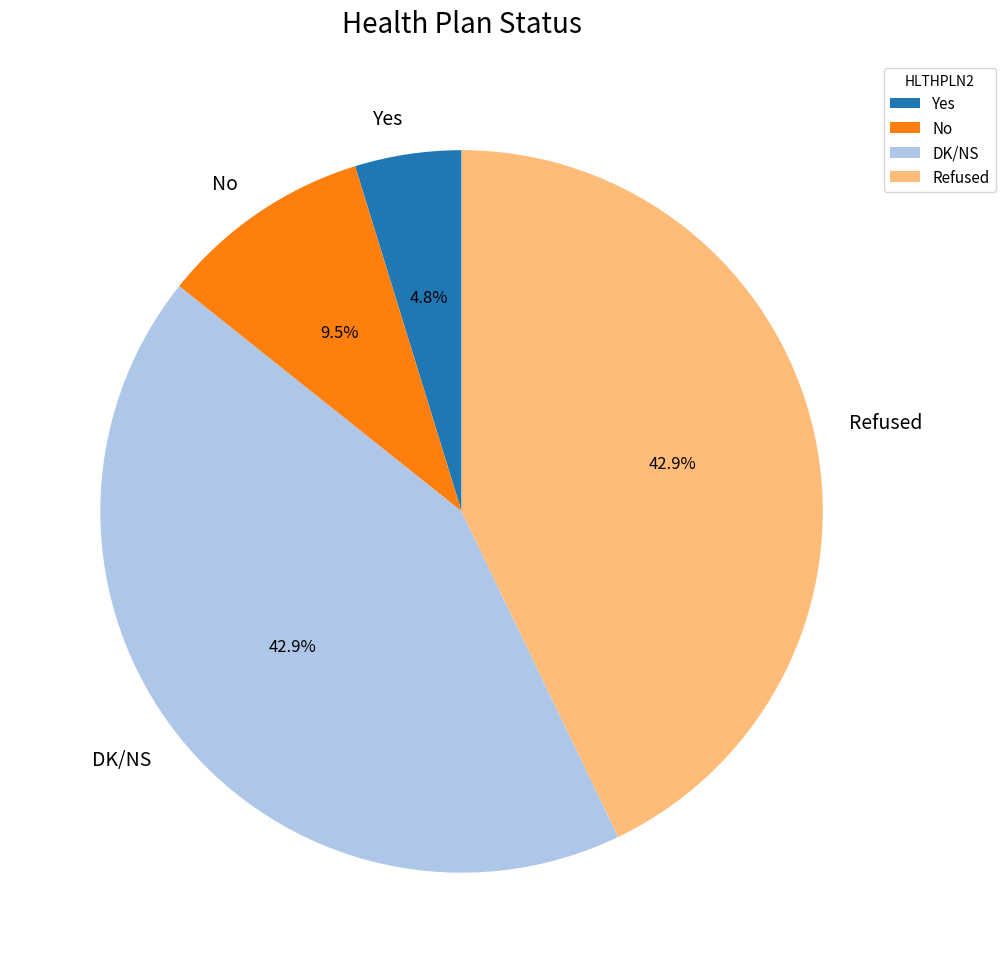

How much of the chart is everything except Refused?

57.1%